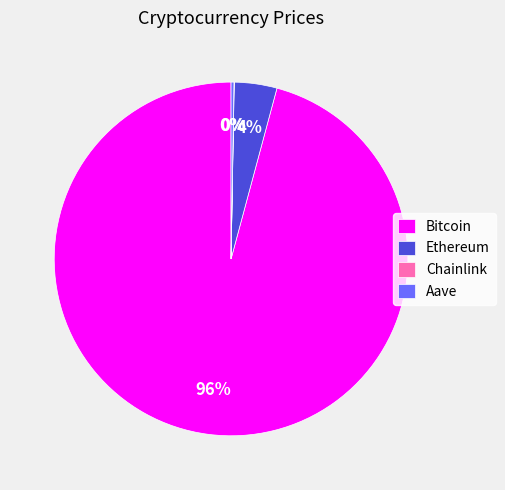

Which category has the biggest portion of the pie?

Bitcoin